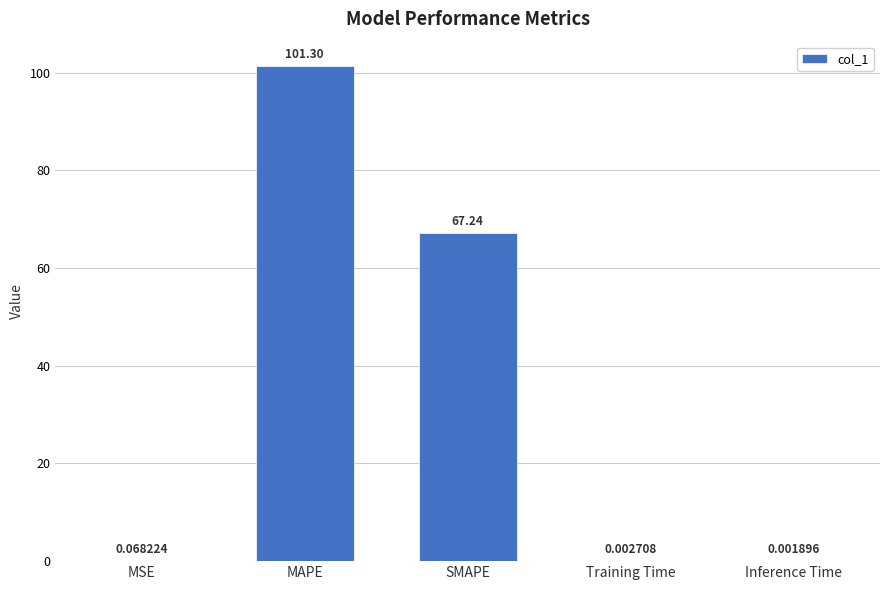

What is the sum of the values at Training Time and MAPE?

101.3